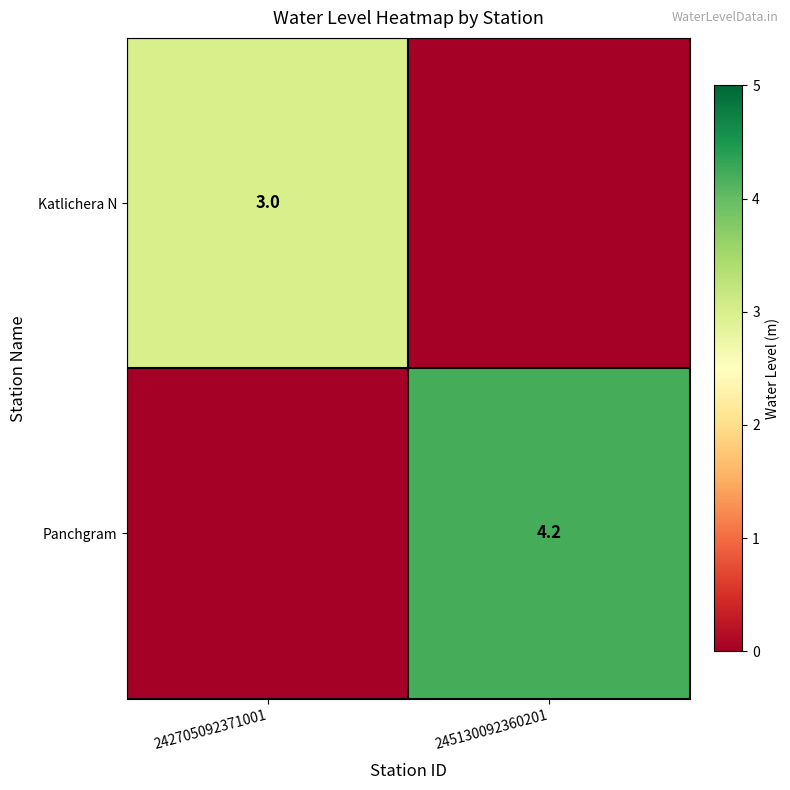

Is it true that Katlichera N equals 1.2 at 242705092371001?

False